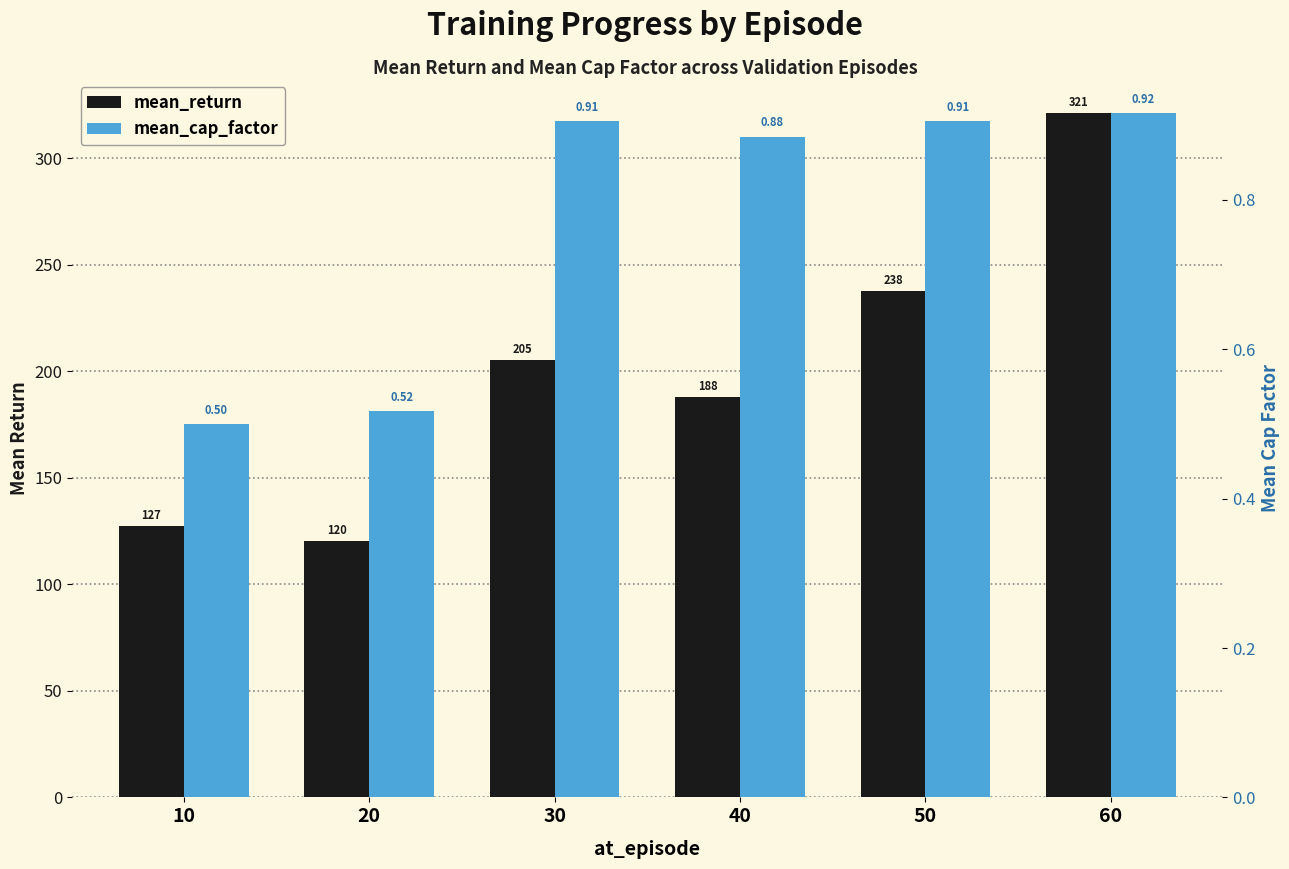

What is the minimum value for mean_cap_factor?

0.5